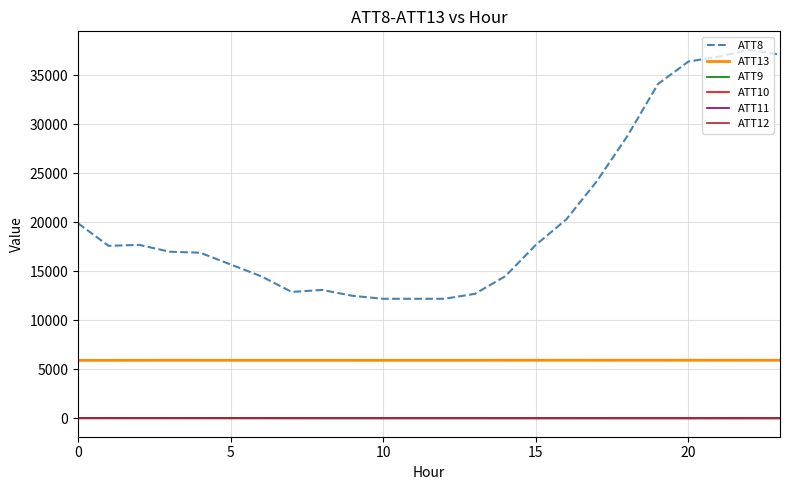

Which series has the largest total across all categories?

ATT8